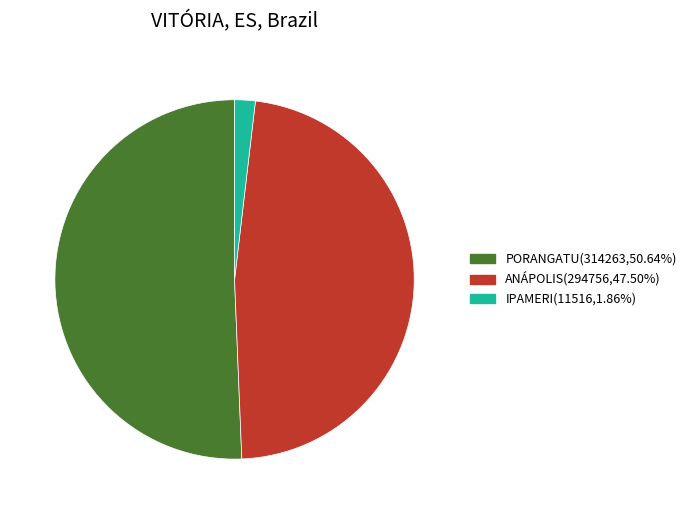

Does any single category account for the majority?

Yes